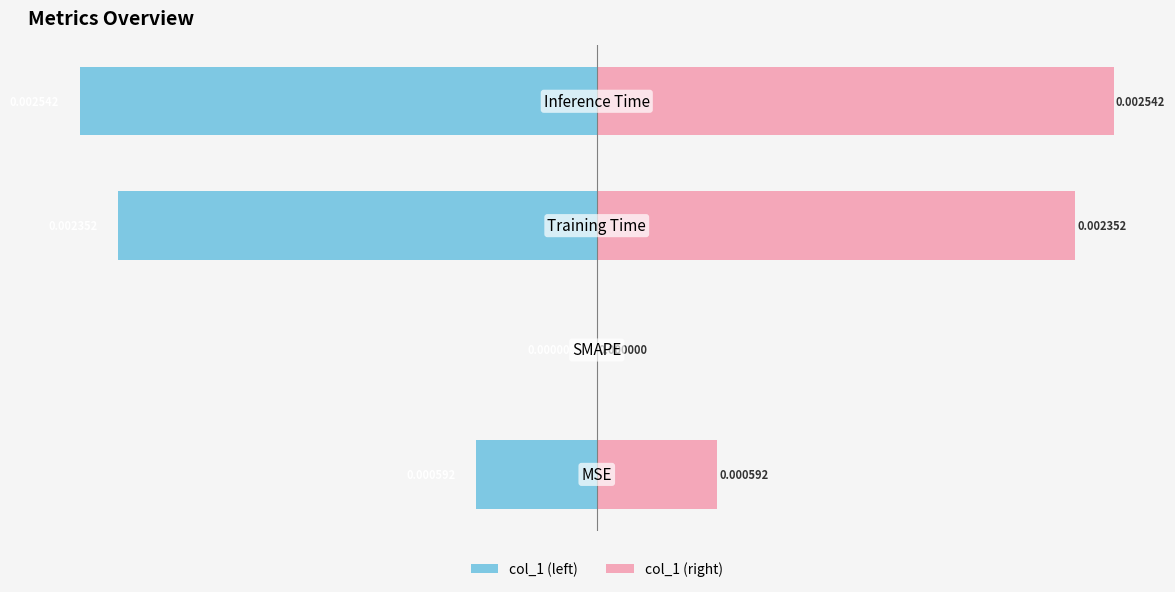

At 1, list the series in order from largest to smallest.

col_1 (left), col_1 (right)